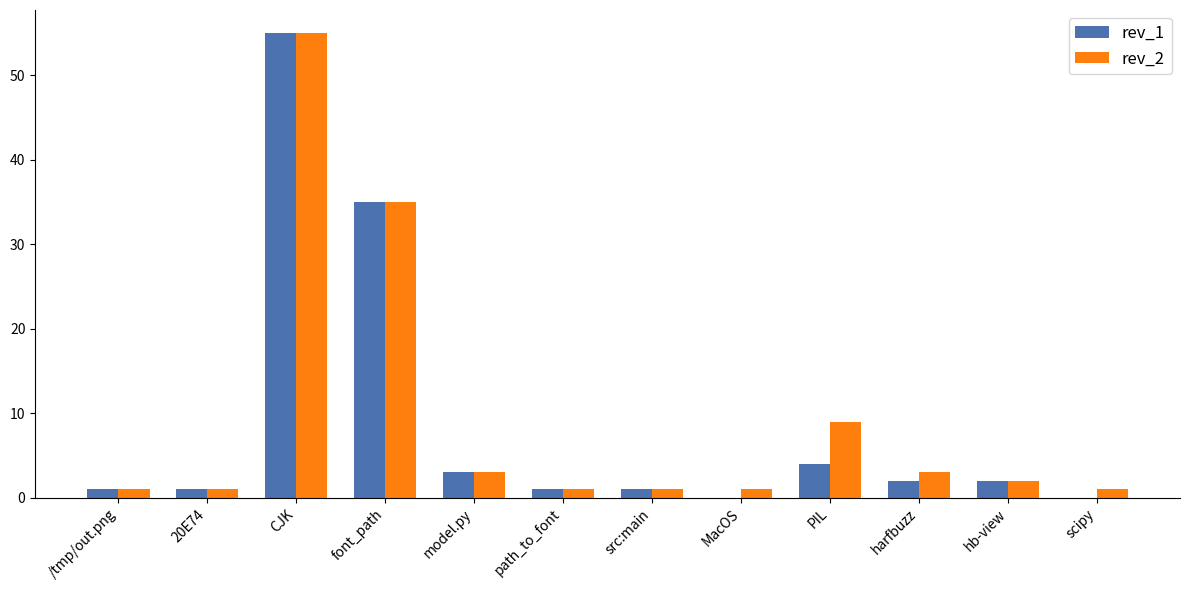

What is the sum of all rev_2 values?

113